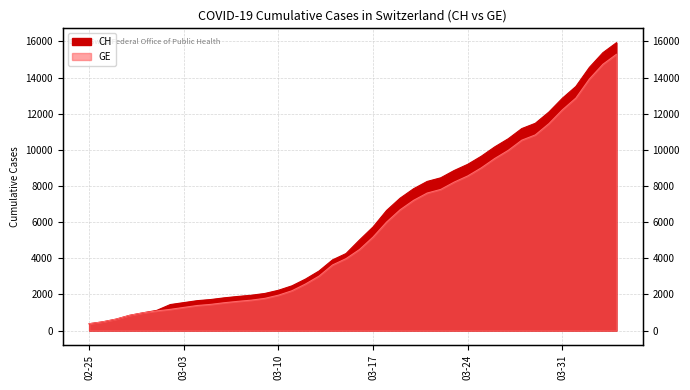

What is the label of the 24th point from the right?

2020-03-12